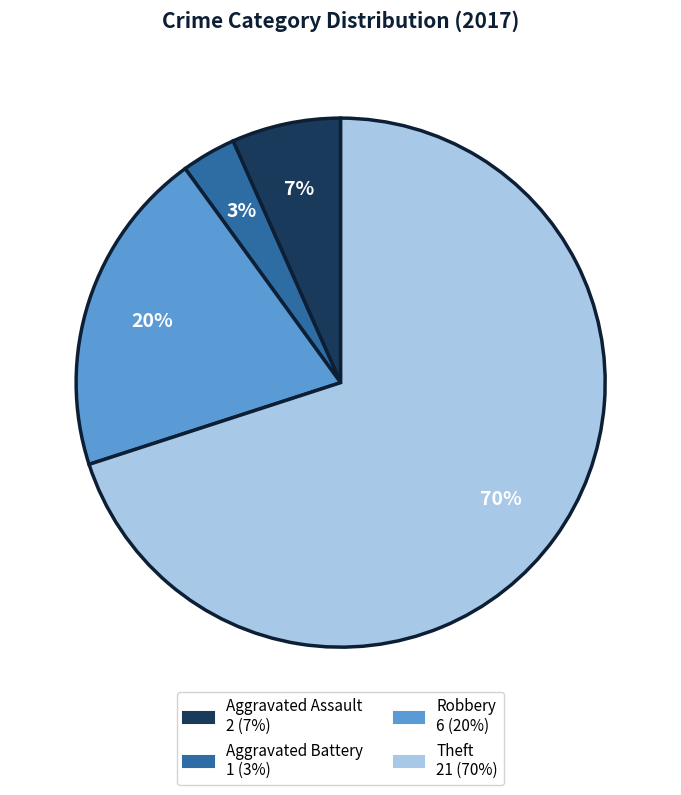

Which category accounts for the majority?

Theft